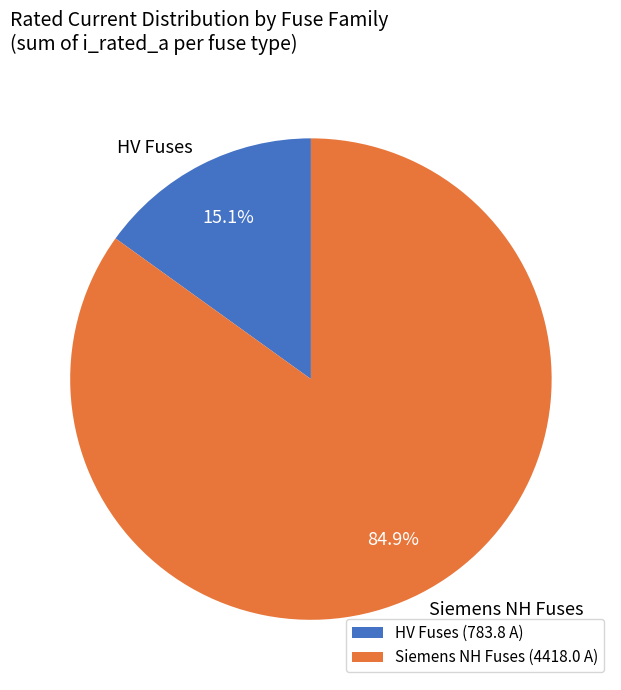

Does any single category account for the majority?

Yes